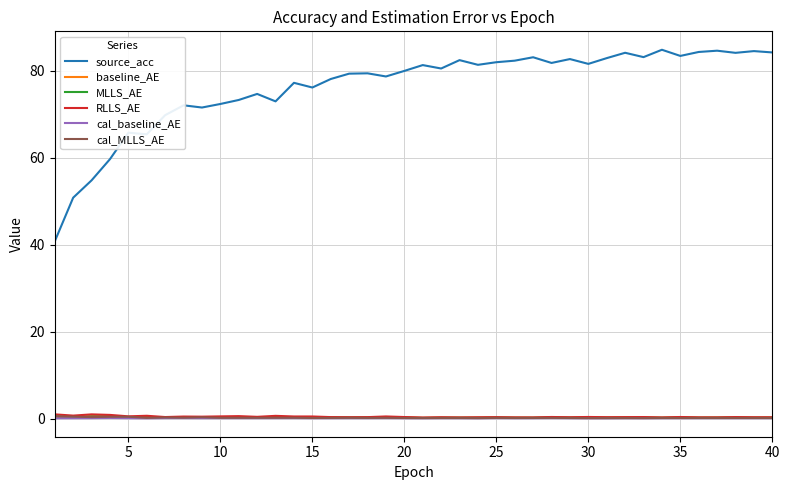

What are all the series names shown in the legend?

source_acc, baseline_AE, MLLS_AE, RLLS_AE, cal_baseline_AE, cal_MLLS_AE